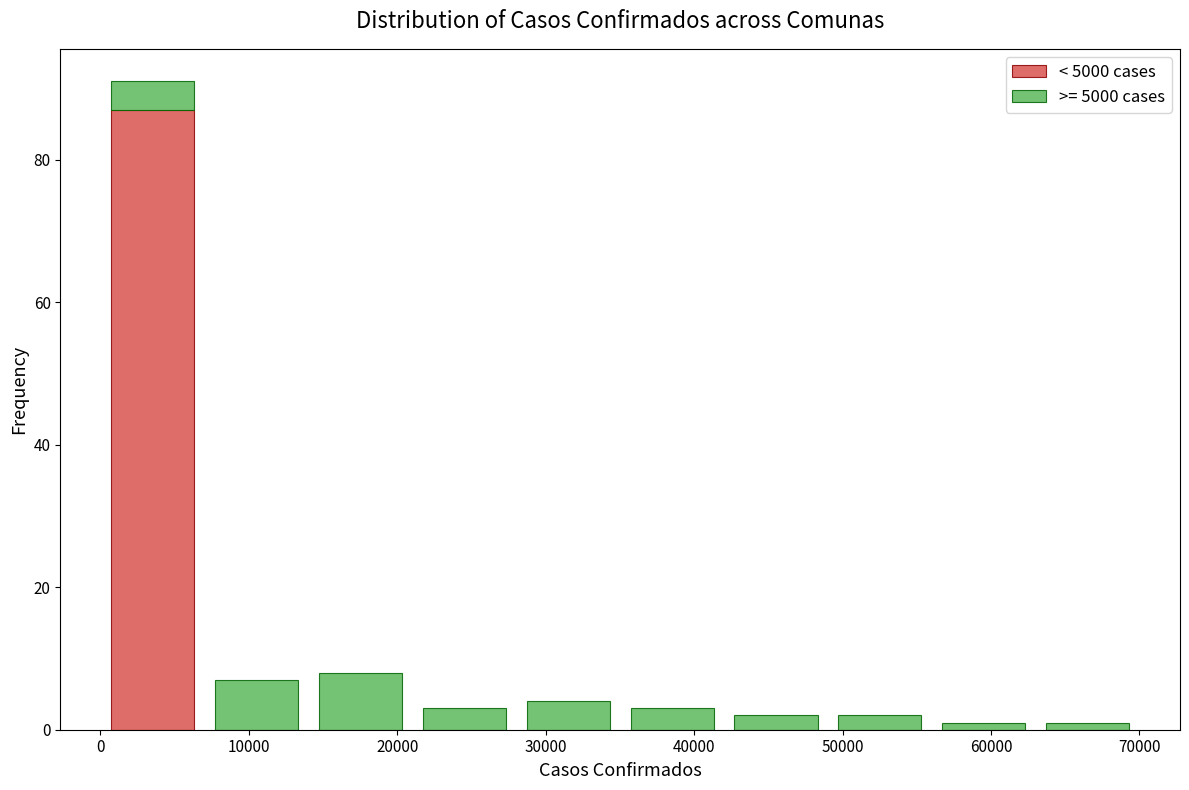

Reading left to right, list every stacked bar in this chart as the range it spans on the x-axis followed by its total height. Neither the bar edges nor the heights are printed on the chart, so give them approximately, as read against the axes.

0 to 7000: 92
7000 to 14000: 8
14000 to 21000: 8
21000 to 28000: 4
28000 to 35000: 4
35000 to 42000: 4
42000 to 49000: 2
49000 to 56000: 2
56000 to 63000: under 2
63000 to 70000: under 2